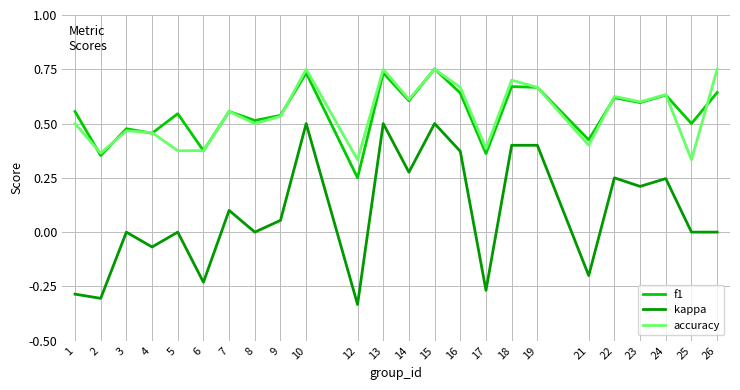

True or false: kappa and accuracy intersect in this chart.

False